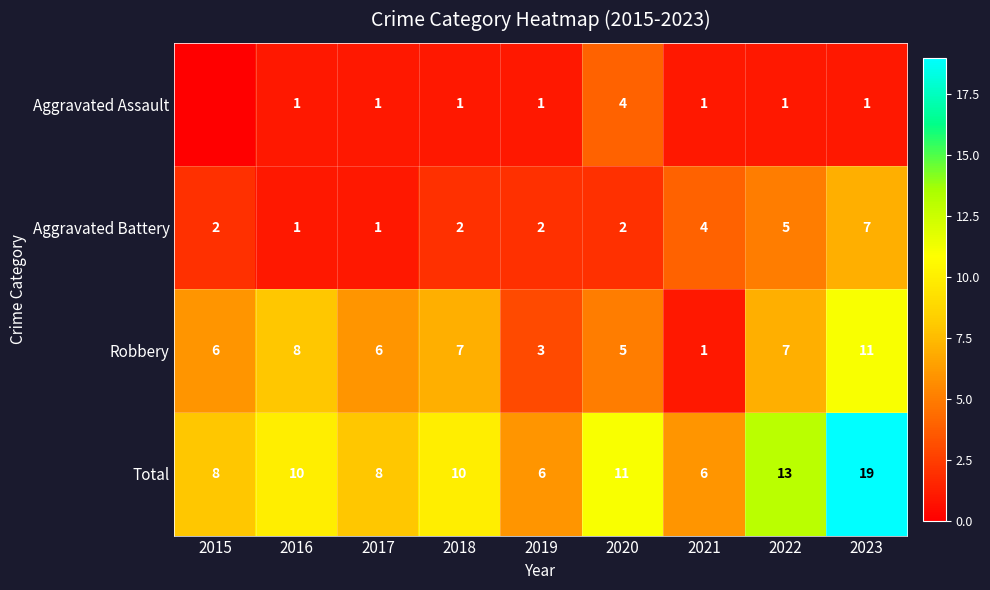

What is the approximate value of Robbery at 2017, to the nearest 10?

10